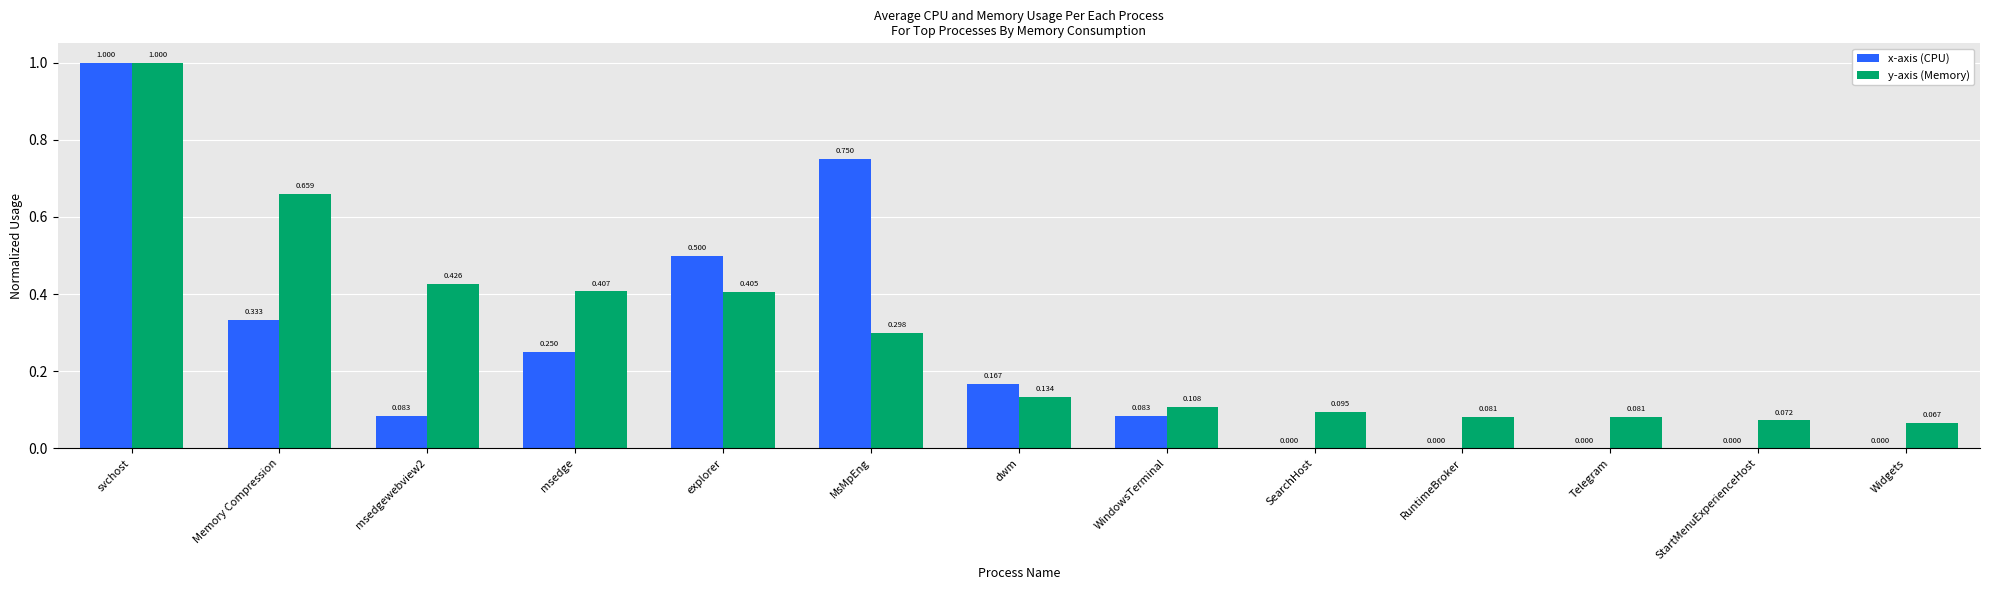

Which label corresponds to the largest value in the chart?

svchost